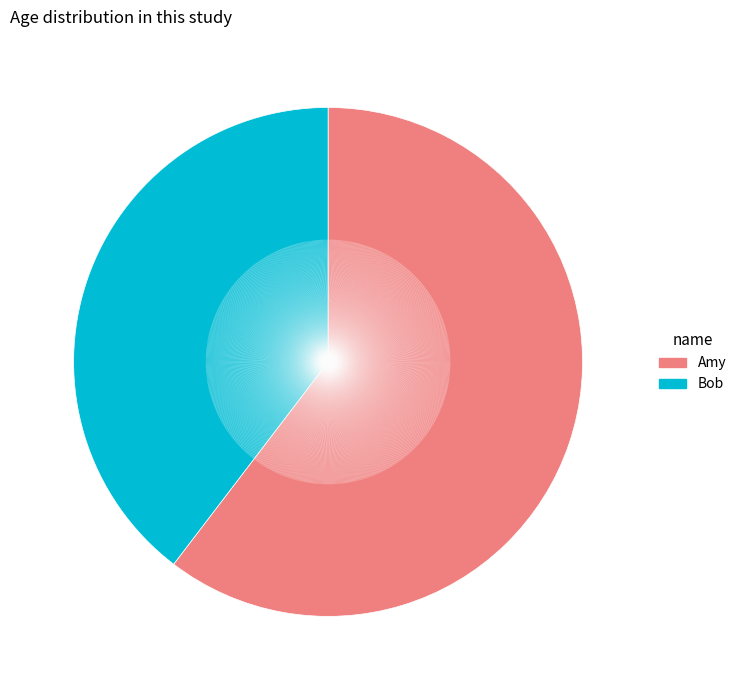

Which category has the smallest portion of the pie?

Bob